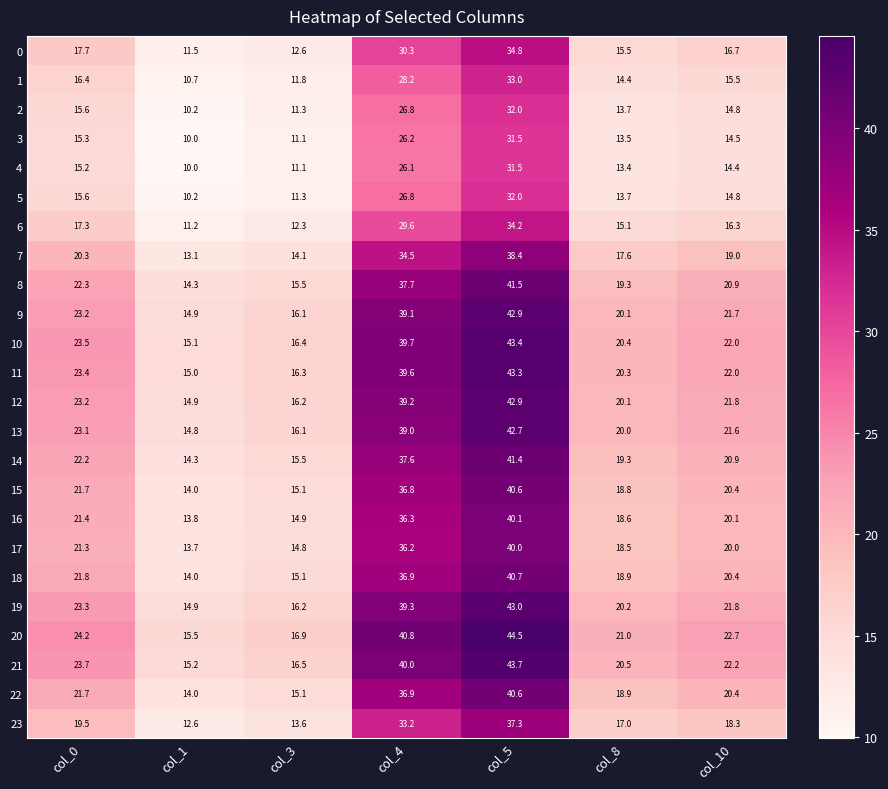

Which series has the largest total across all categories?

20